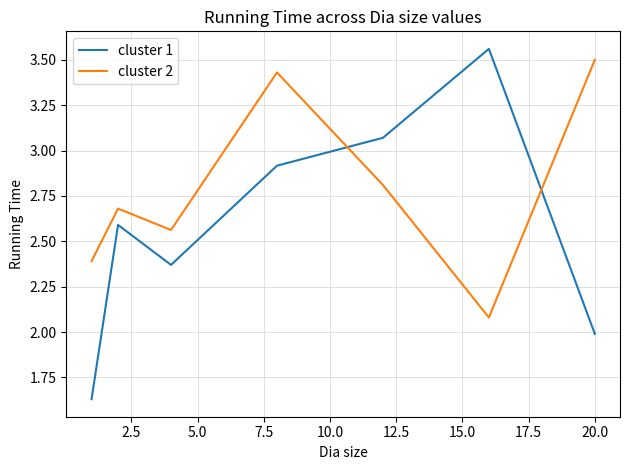

Which series has the largest range (max minus min)?

cluster 1